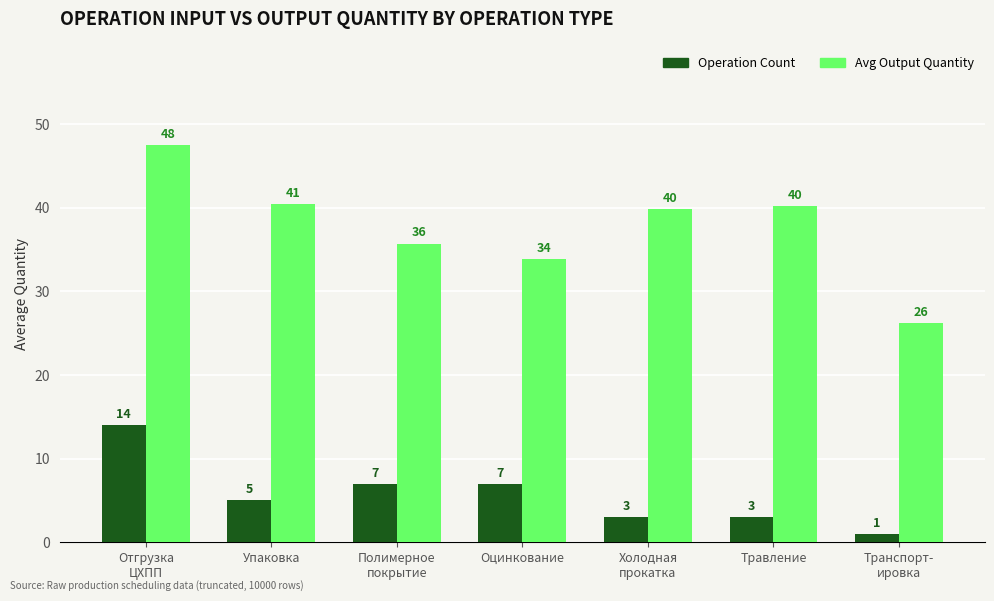

What is the value of the Avg Output Quantity bar at the 2nd from the left?

40.5